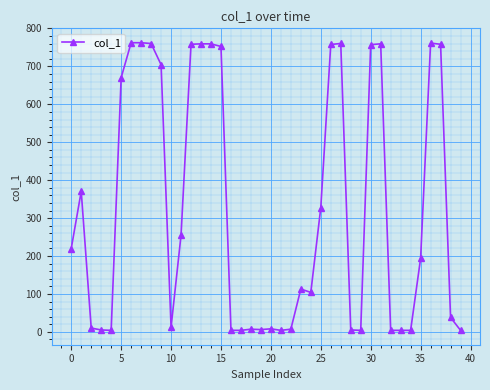

What is the maximum value shown in the chart?

762.5